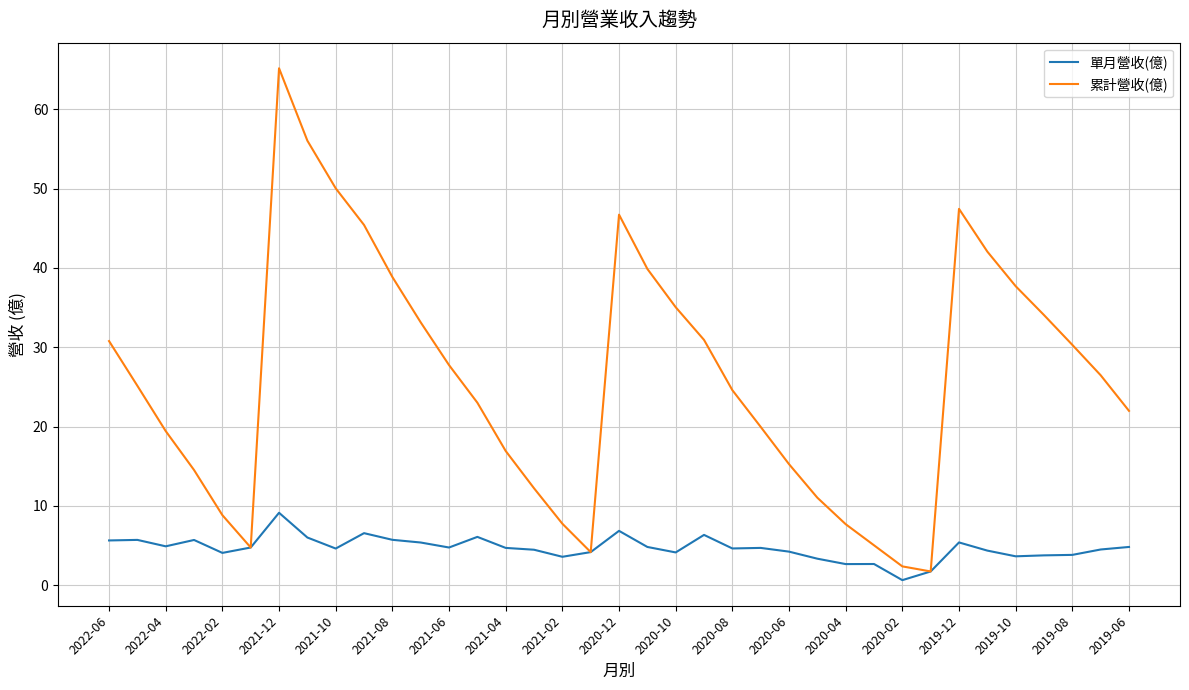

What is the maximum value for 累計營收(億)?

65.2